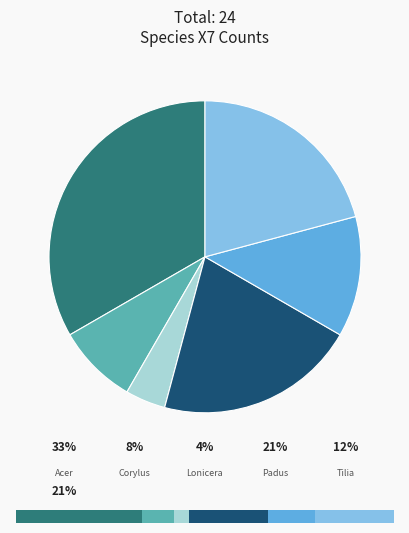

The Acer platanoides slice represents 22% of the pie. True or false?

False